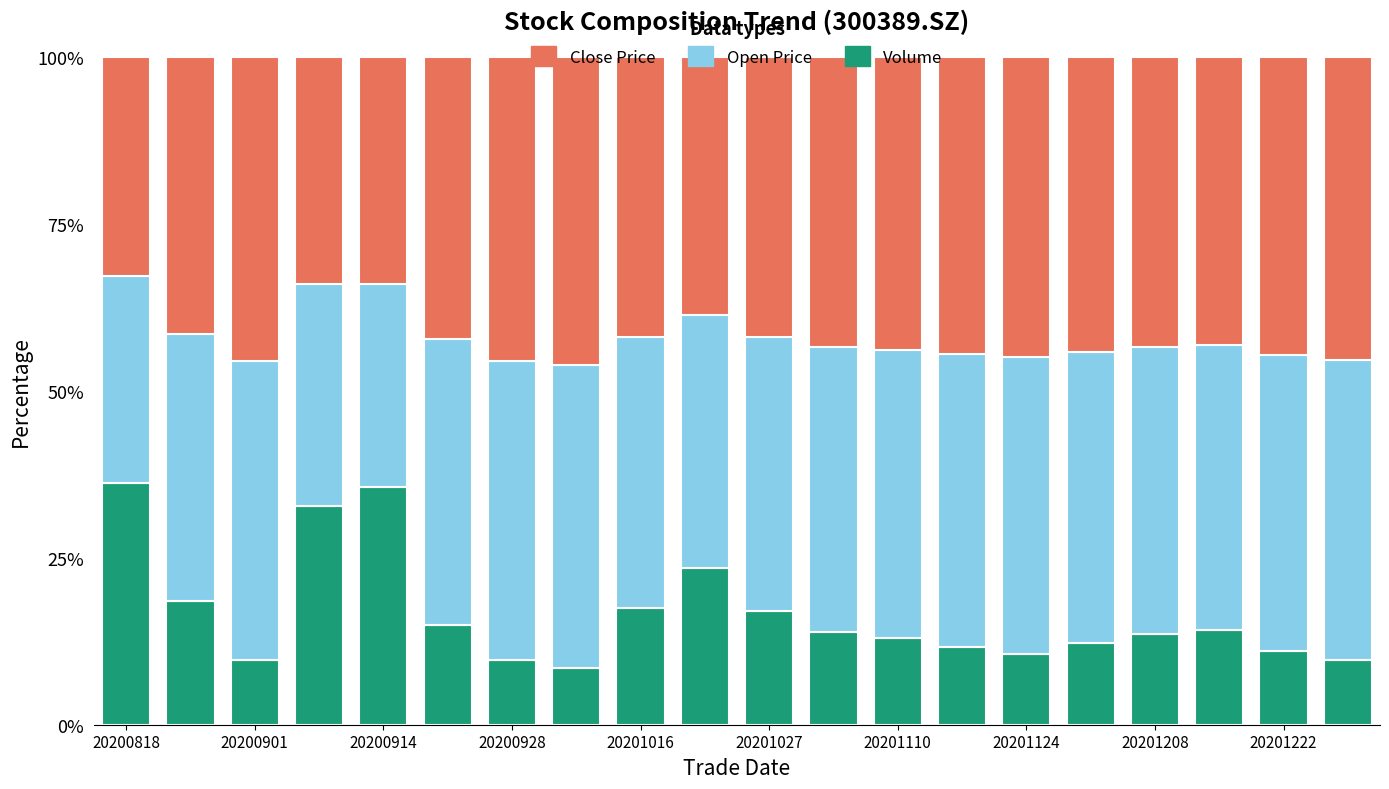

What is the sum of all Volume values?

333.9